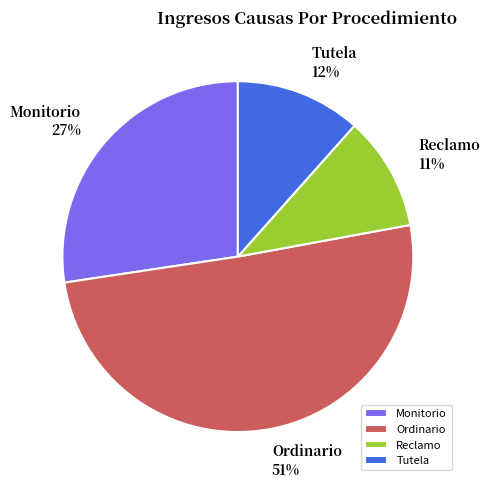

How many slices are in this pie chart?

4